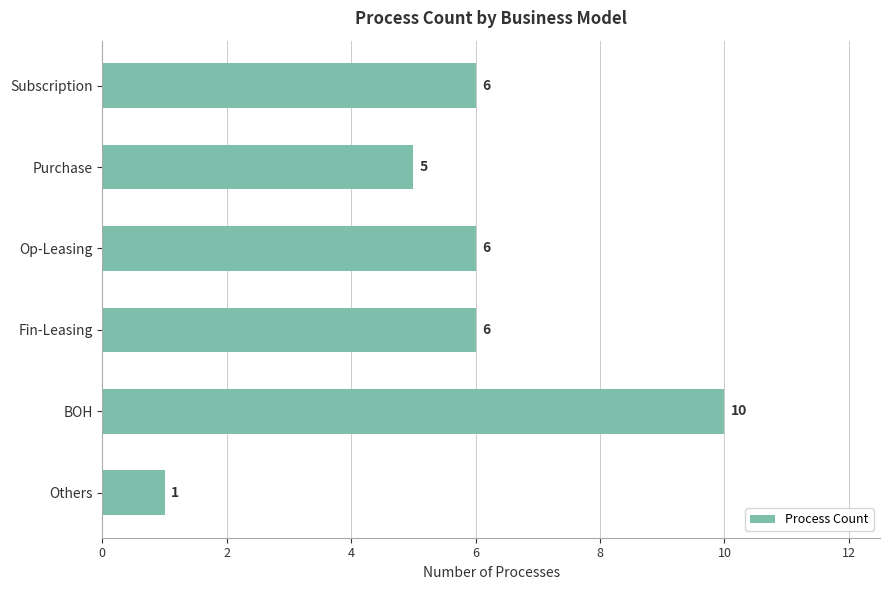

Does the chart contain any negative values?

No